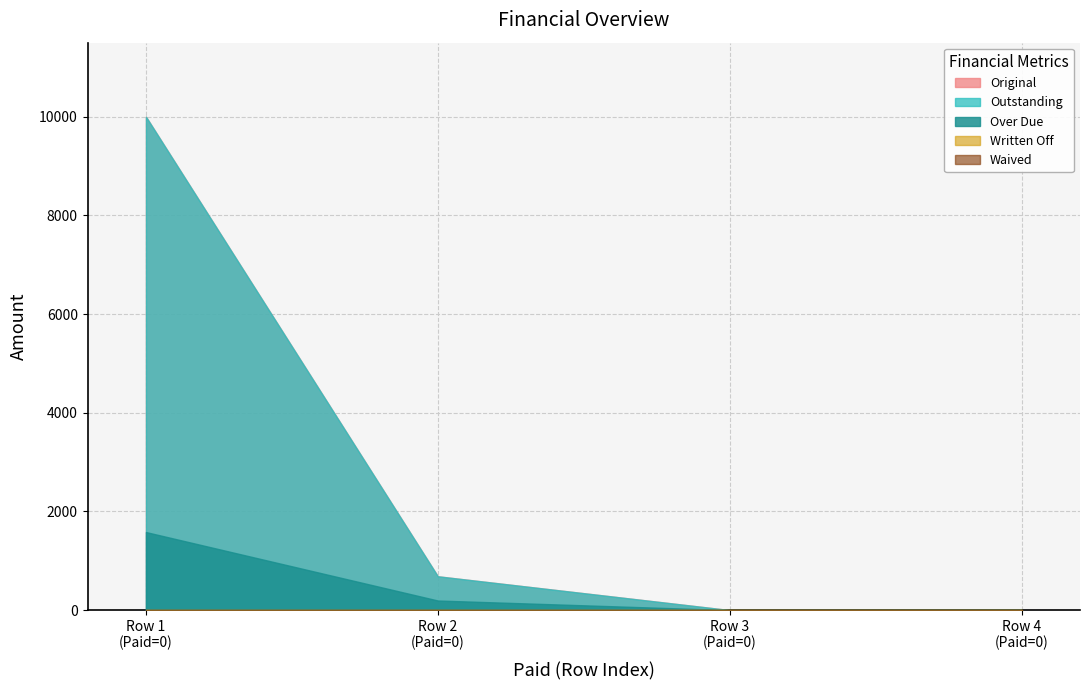

Does the chart have visible grid lines?

Yes